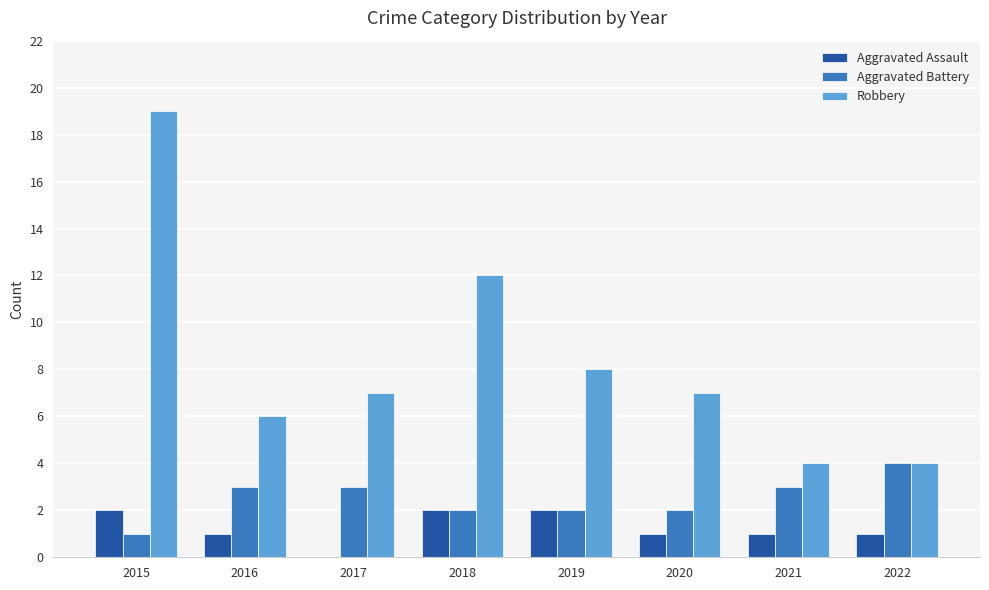

At which category is the sum across all series the highest?

2015